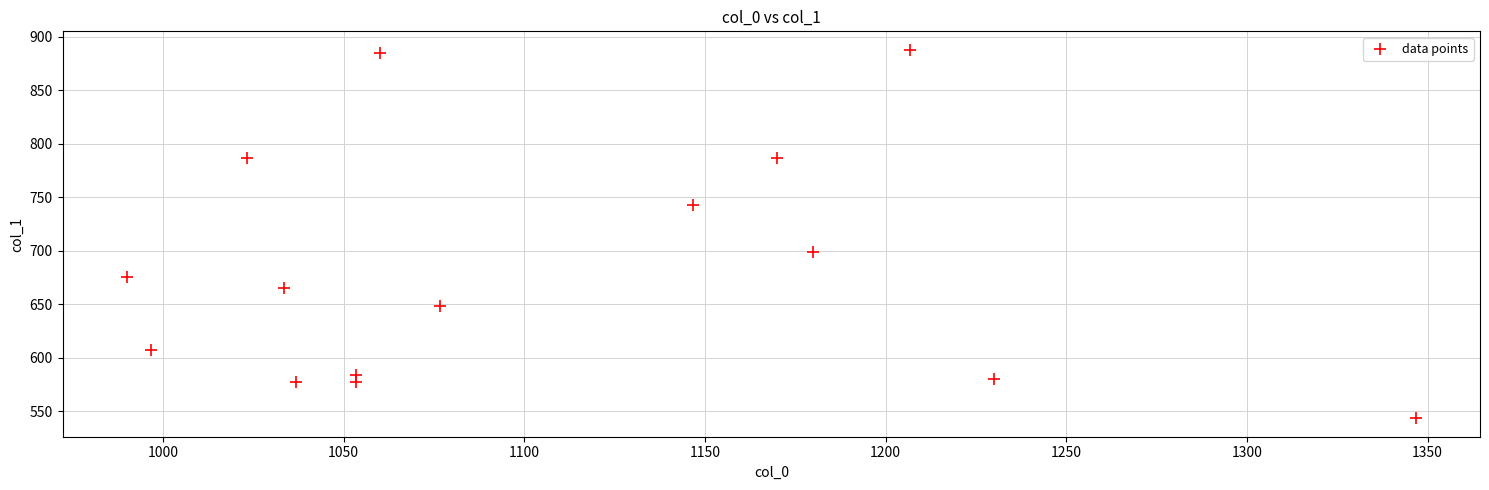

What is the range of X values (max minus min)?

356.7